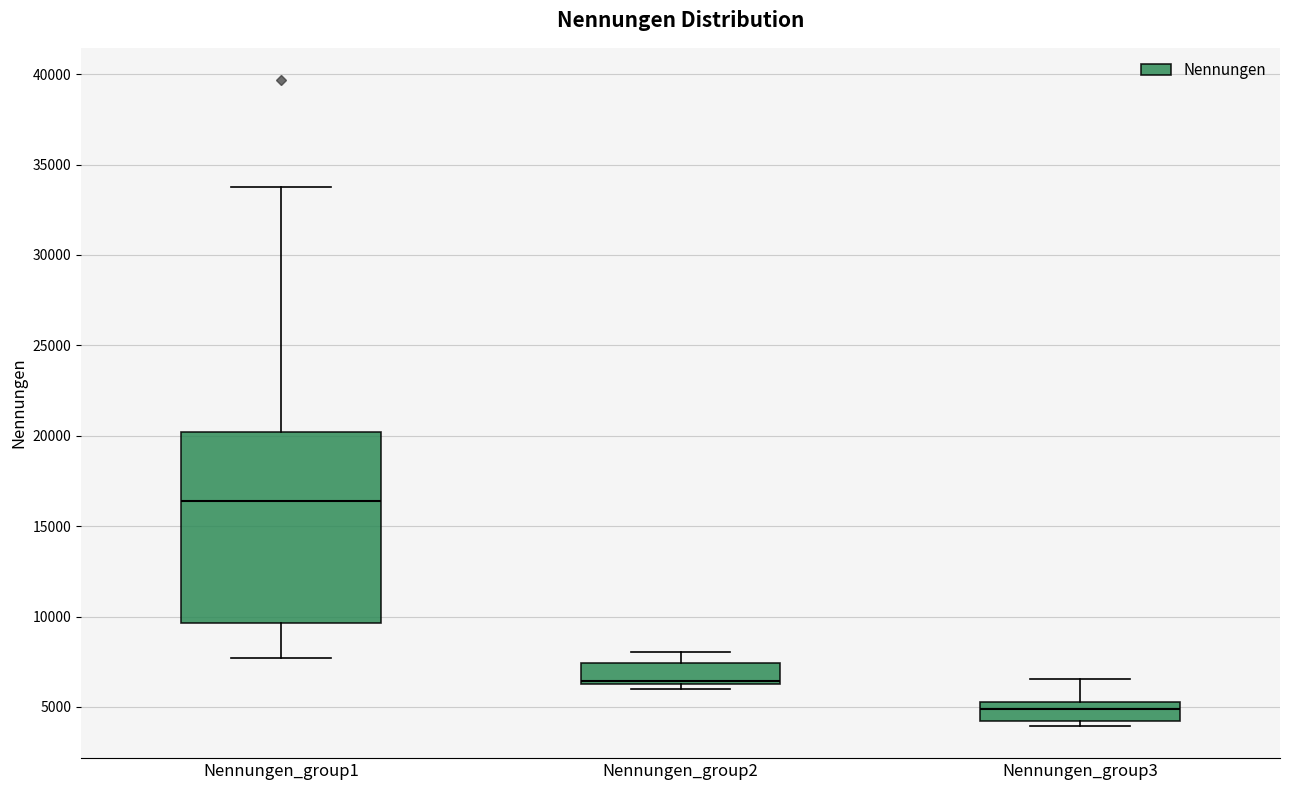

Which box has the highest median line?

Nennungen_group1